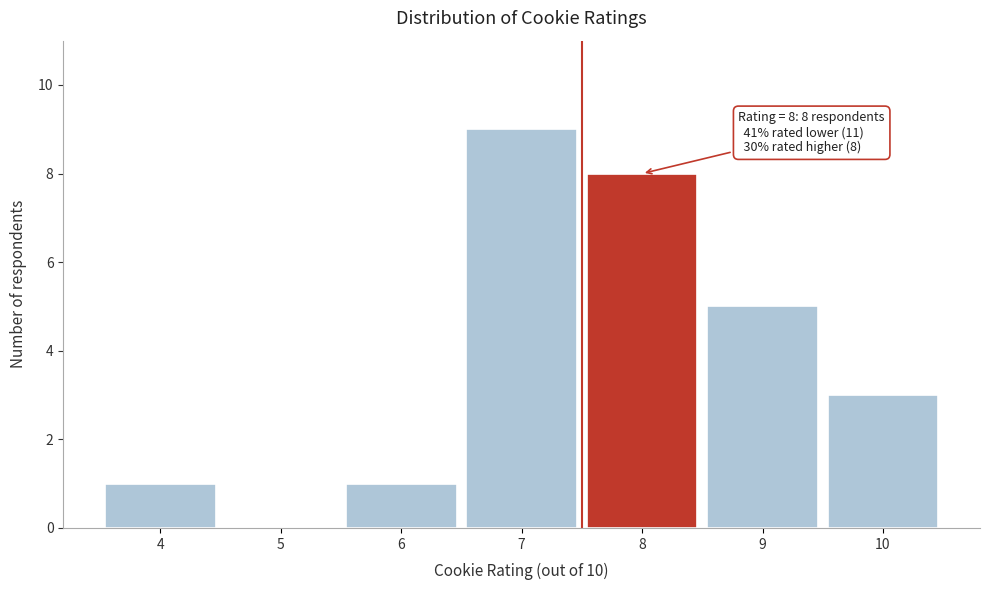

Over which range of the x-axis is the bar tallest?

6.5 to 7.5